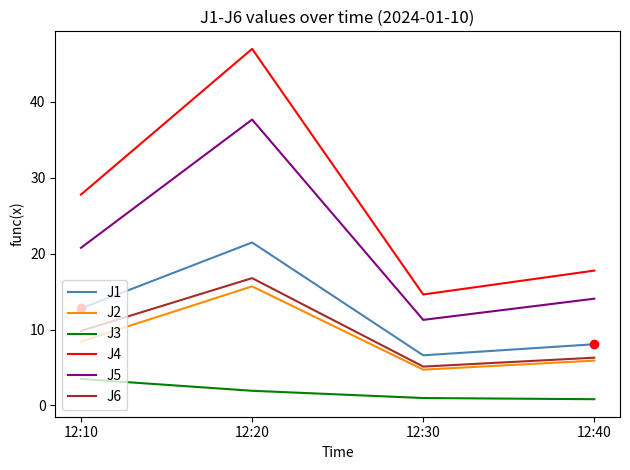

What is the lowest value of the J1 series?

6.6